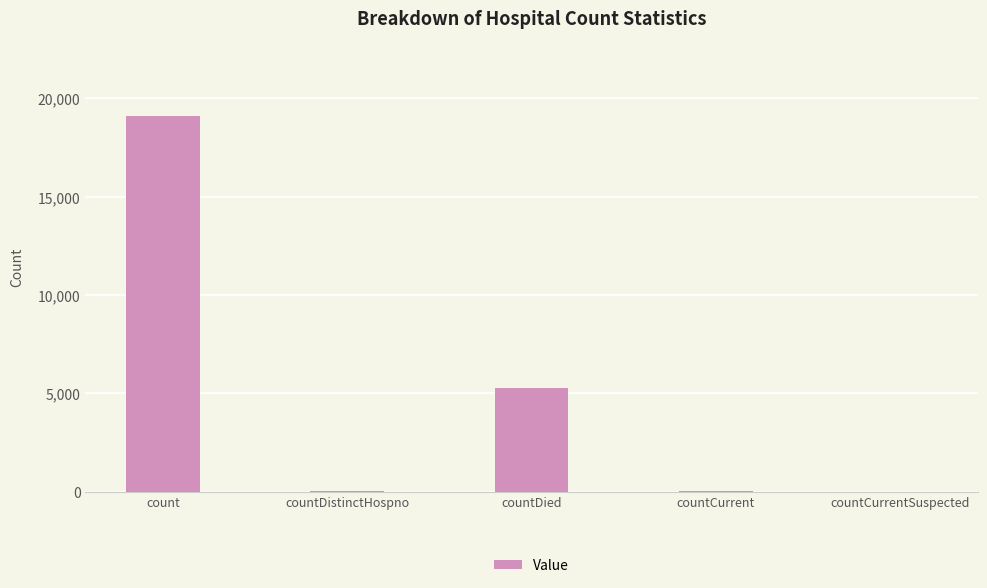

Is it true that the value at countCurrentSuspected is 5785?

False